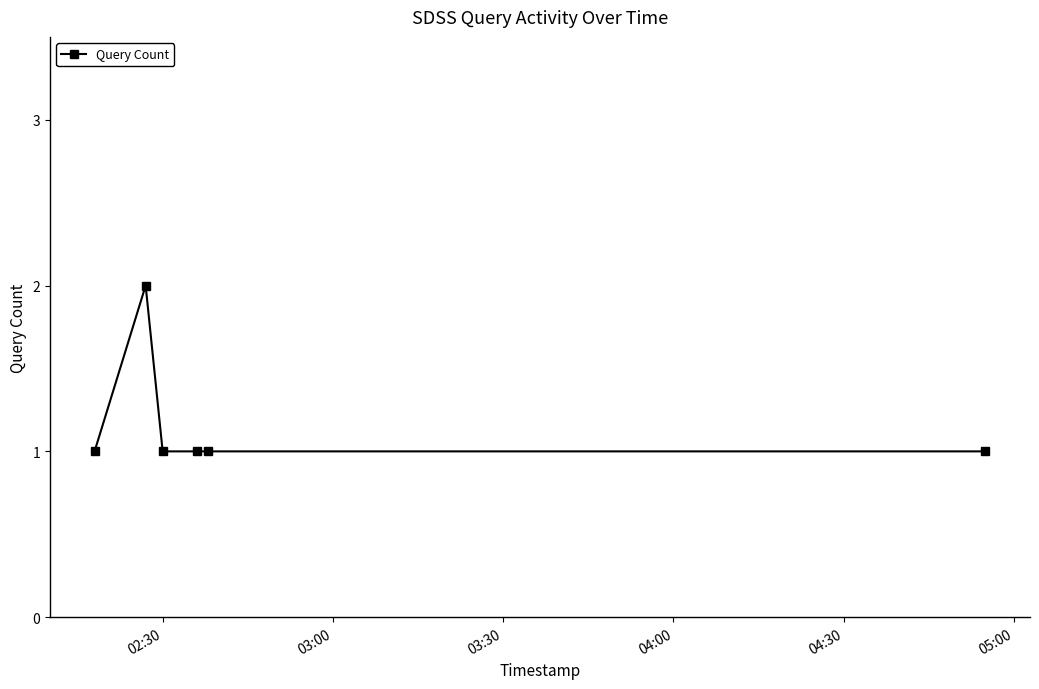

What is the sum of all values?

7